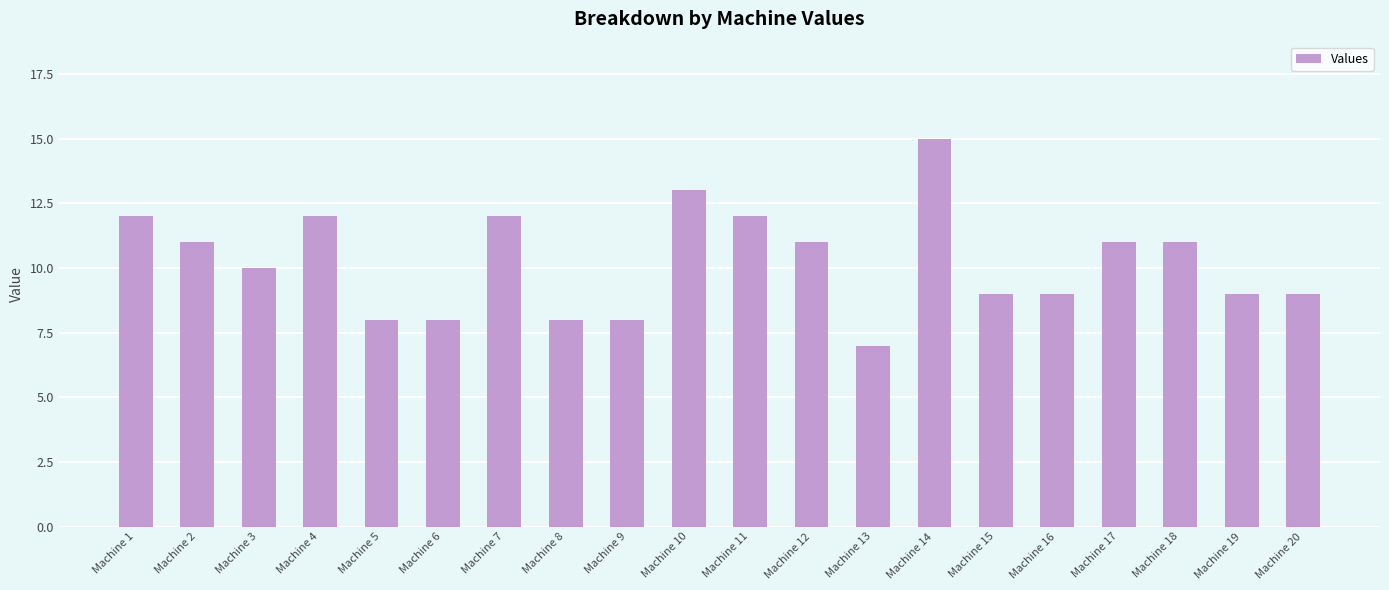

The chart shows a value of 8 at Machine 6. True or false?

True